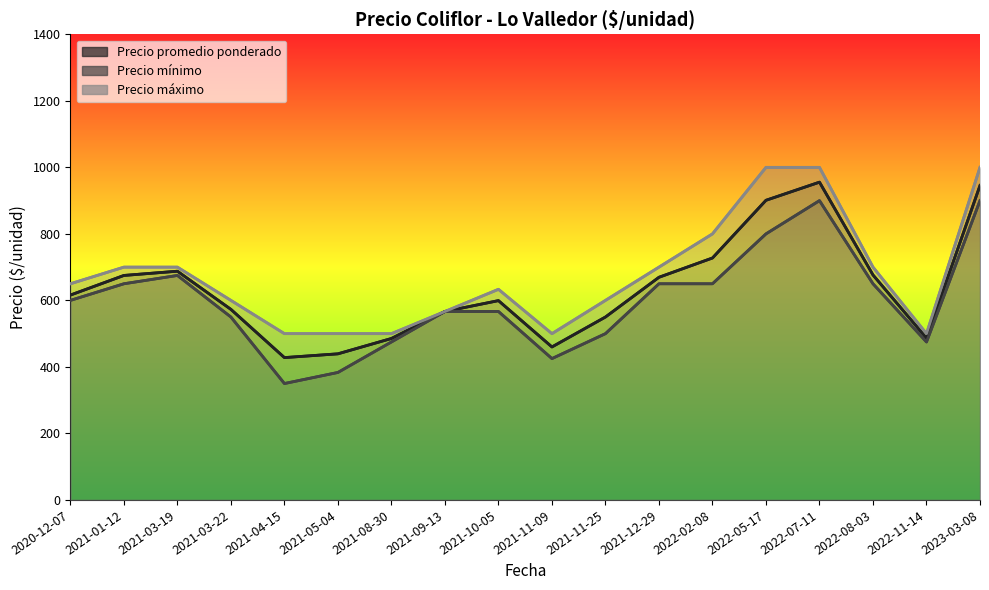

True or false: Precio máximo and Precio promedio ponderado intersect in this chart.

False